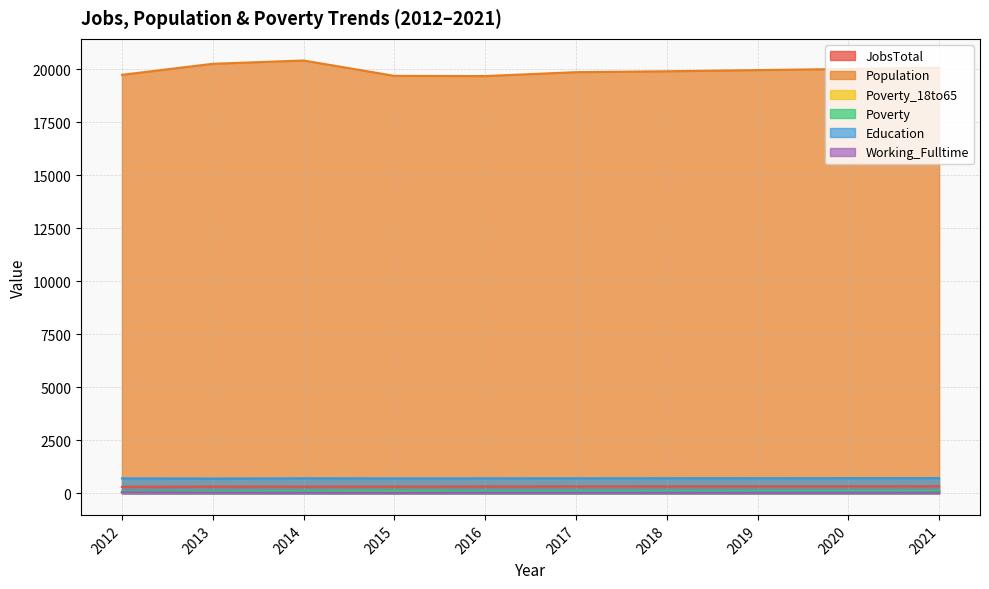

What is the total value across all series at 2017?

21088